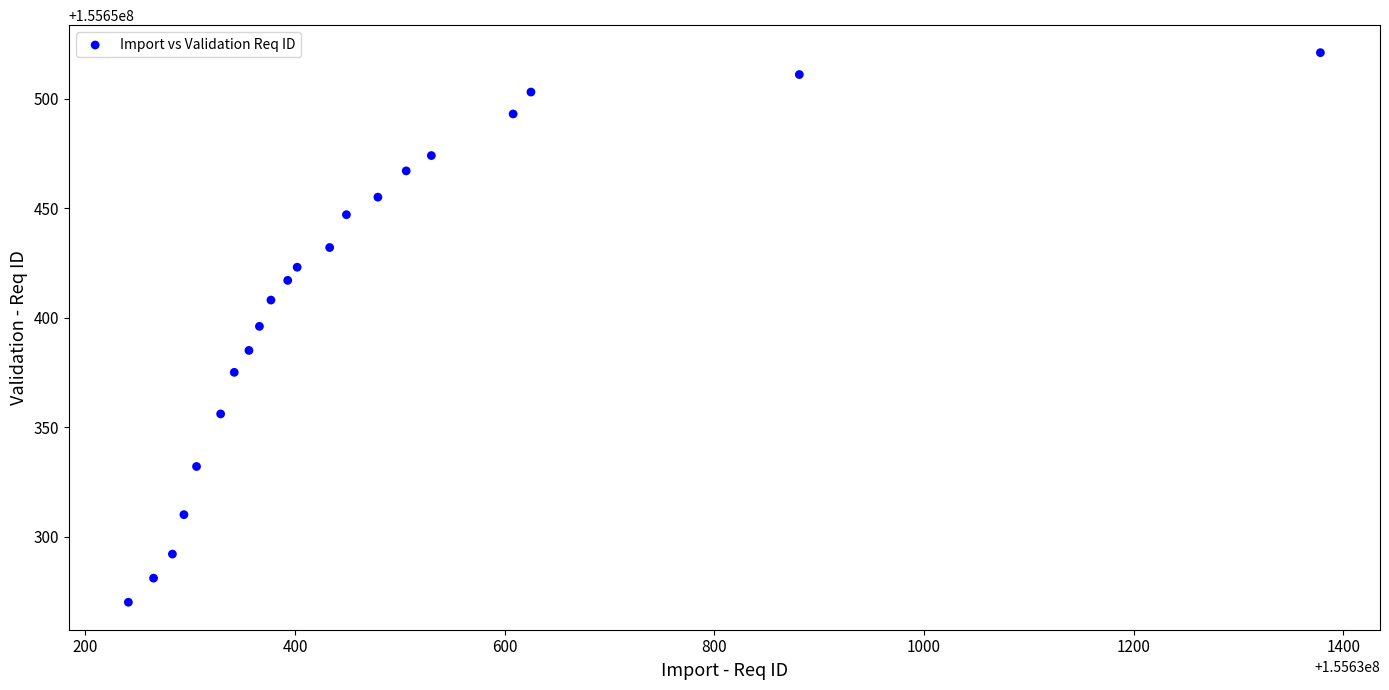

What is the range of X values (max minus min)?

1137